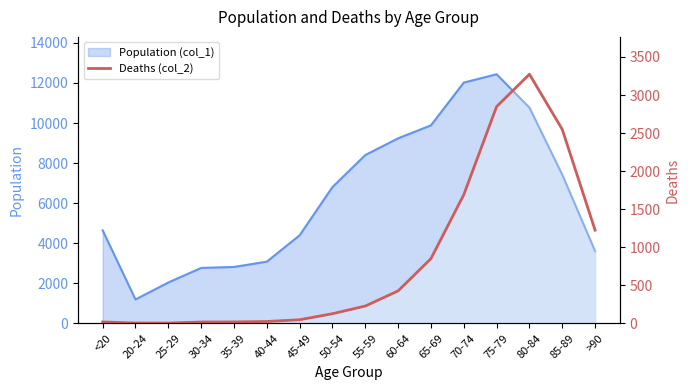

How many interior local peaks (higher than both neighbors) does the data have?

1